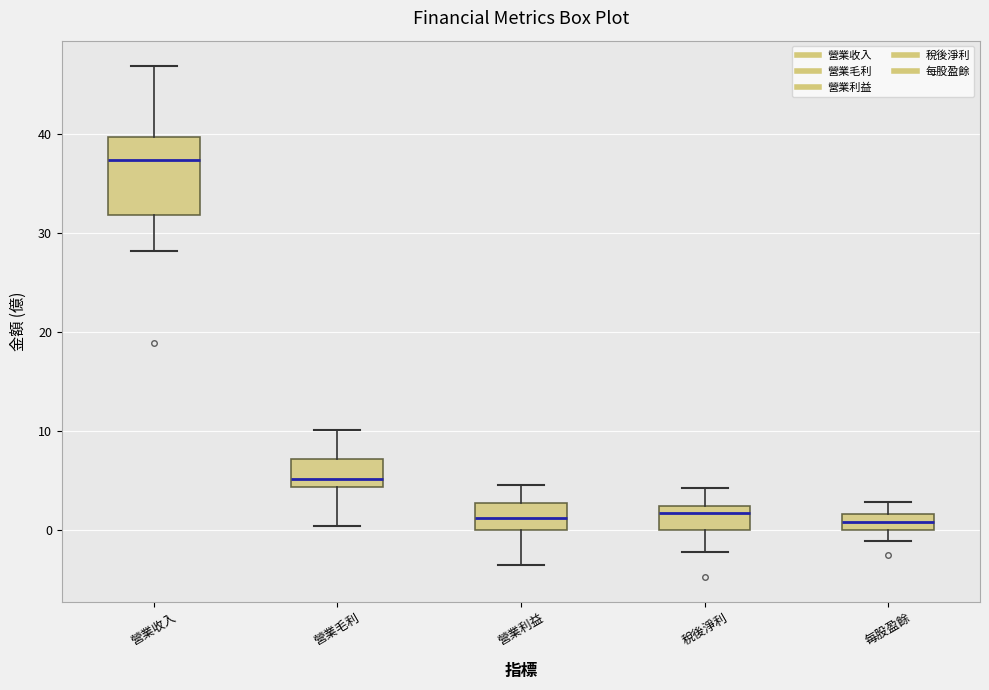

Reading left to right, transcribe this box plot: for each box, give where its median line is, the range the box spans, and where its two whiskers end, as read against the y-axis. The values are not printed on the chart, so give them approximately, as read against the axis.

營業收入: median 37, box 32 to 40, whiskers 28 to 47
營業毛利: median 5, box 4 to 7, whiskers 0 to 10
營業利益: median 1, box 0 to 3, whiskers -4 to 5
稅後淨利: median 2 (just below the box's upper edge), box 0 to 2, whiskers -2 to 4
每股盈餘: median 1, box 0 to 2, whiskers -1 to 3